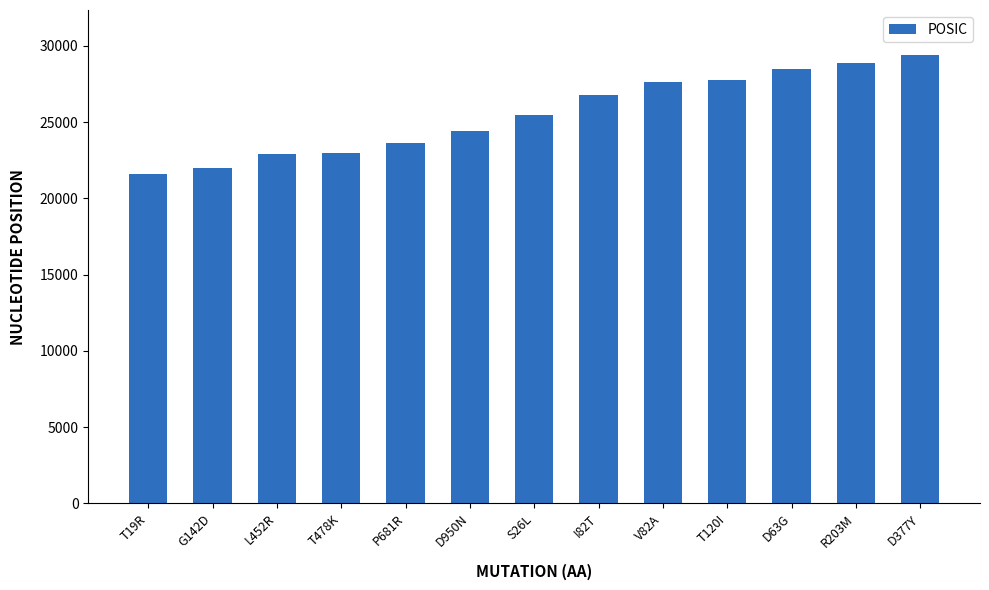

What value does the data have at T120I, to the nearest 10?

27750